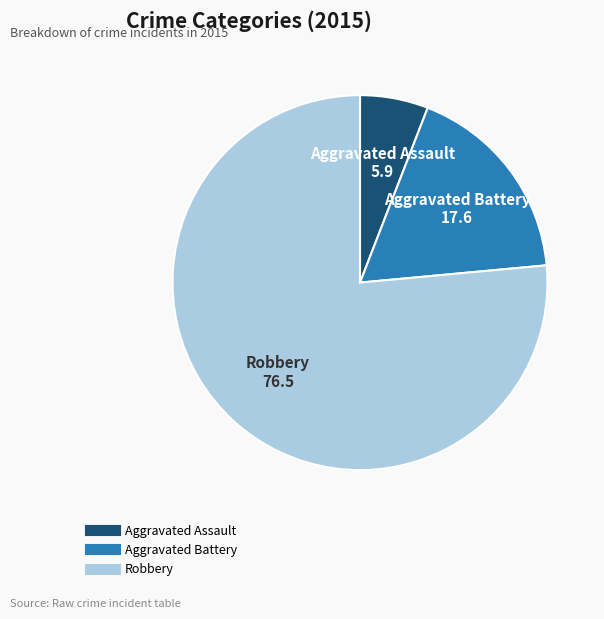

Is there a majority slice in this chart?

Yes